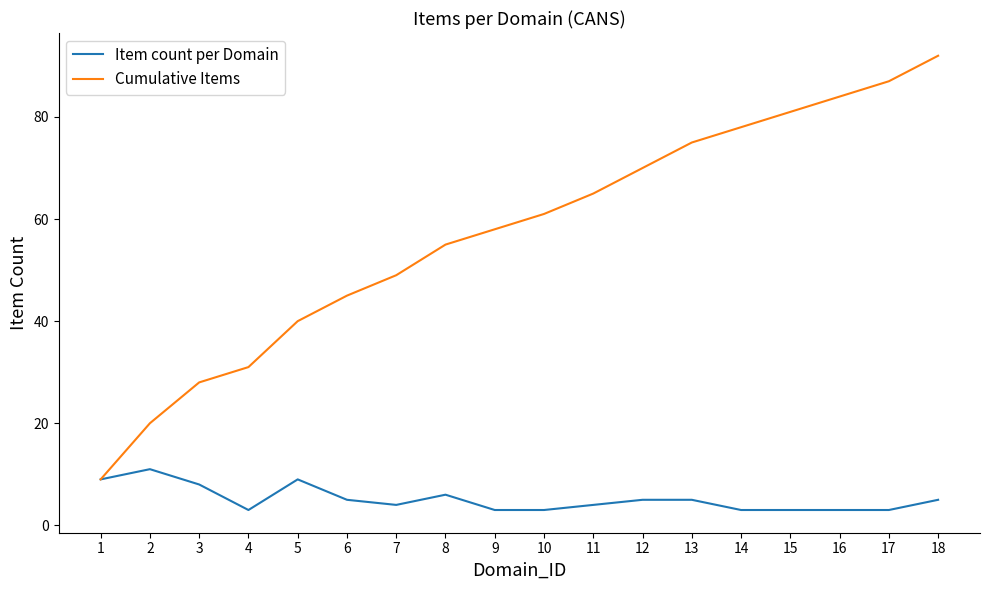

Which series has the largest range (max minus min)?

Cumulative Items